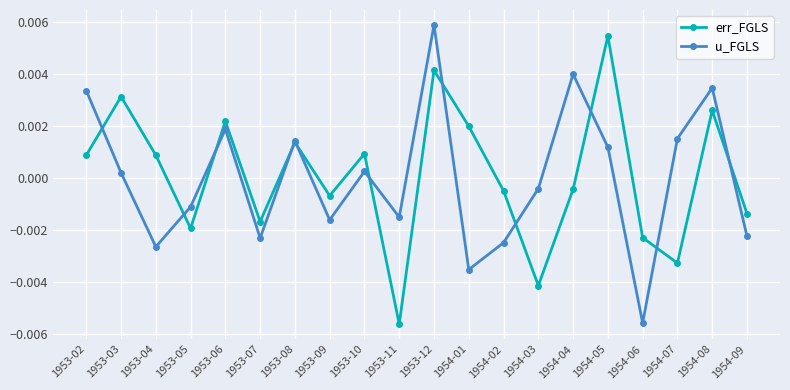

Between which two adjacent categories do u_FGLS and err_FGLS first intersect?

1953-02 and 1953-03